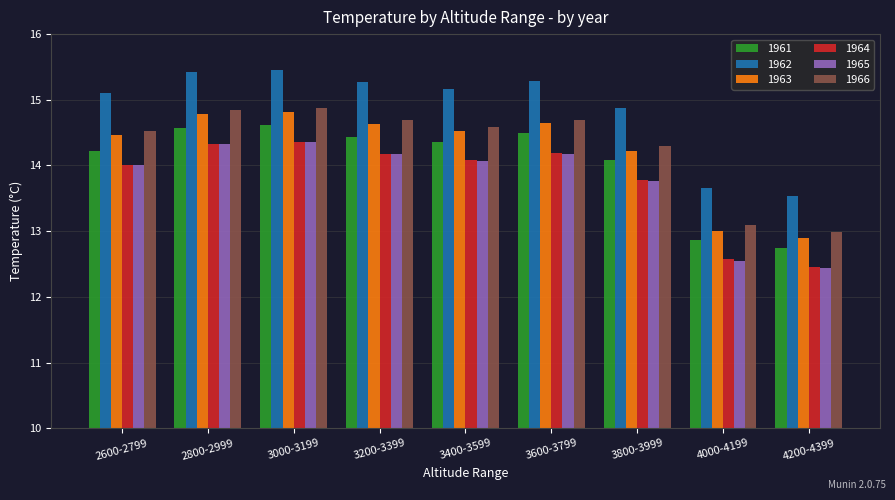

The 1966 series shows 14.7 at 3600-3799. True or false?

True